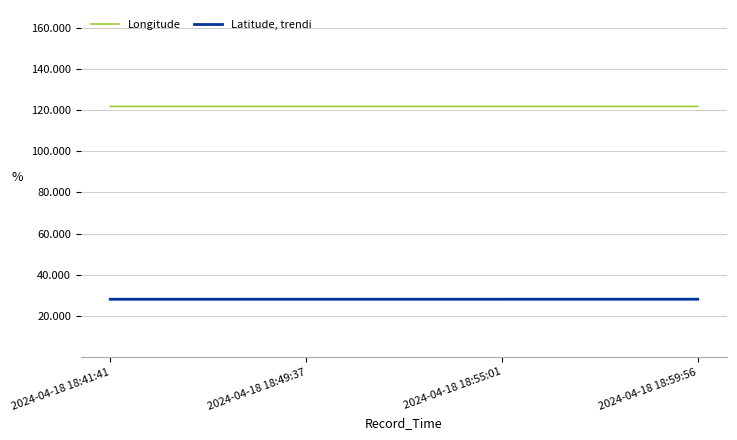

Is the value of Latitude, trendi at 2024-04-18 18:49:37 greater than the value of Longitude at 2024-04-18 18:49:37?

No